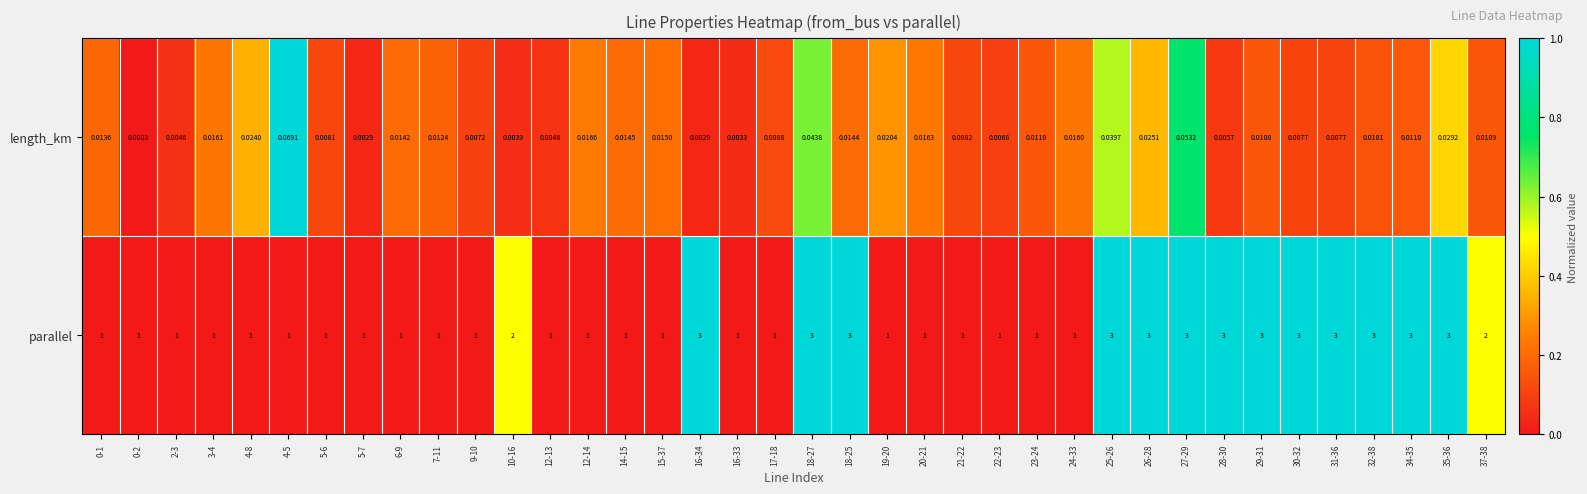

At 37-38, list the series in order from largest to smallest.

parallel, length_km